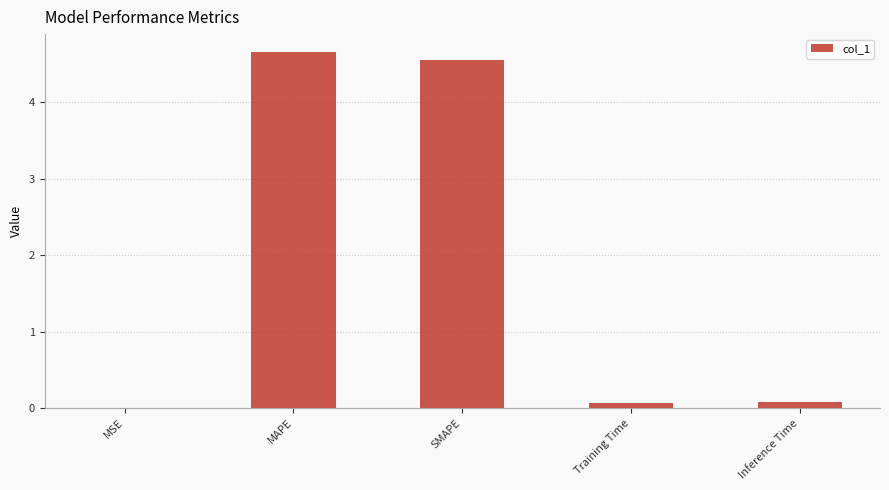

Between SMAPE and MSE, which is larger?

SMAPE